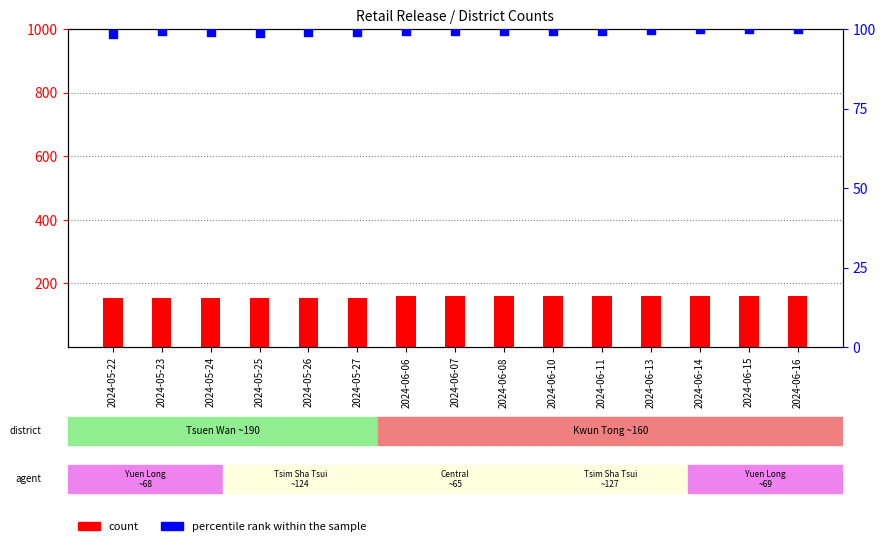

At how many categories does at least one series exceed 102?

15